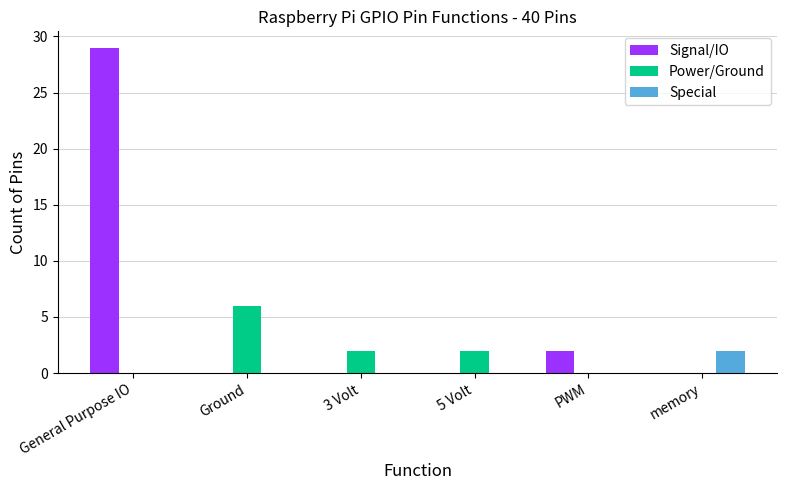

The Special series shows 1 at memory. True or false?

False